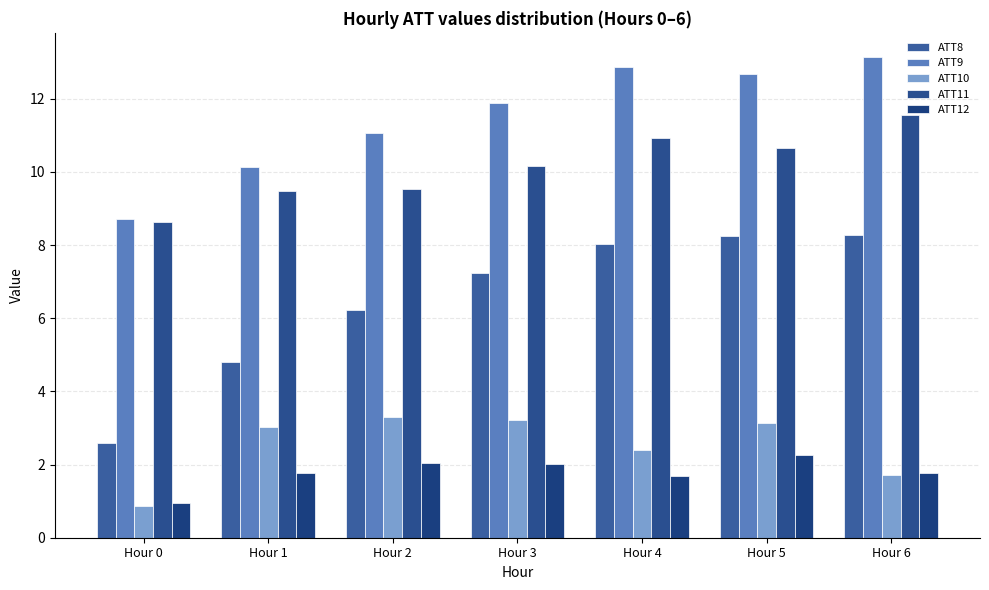

What is the difference between the maximum and minimum values in the ATT11 series?

2.9